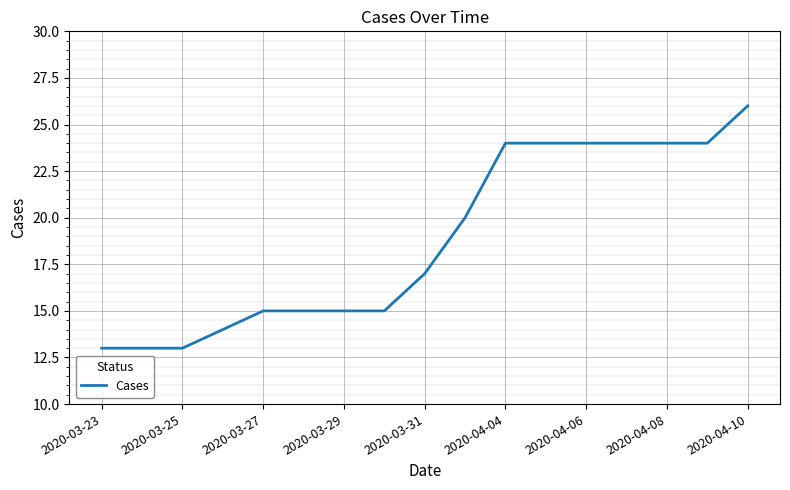

What is the difference between the maximum and minimum values?

13